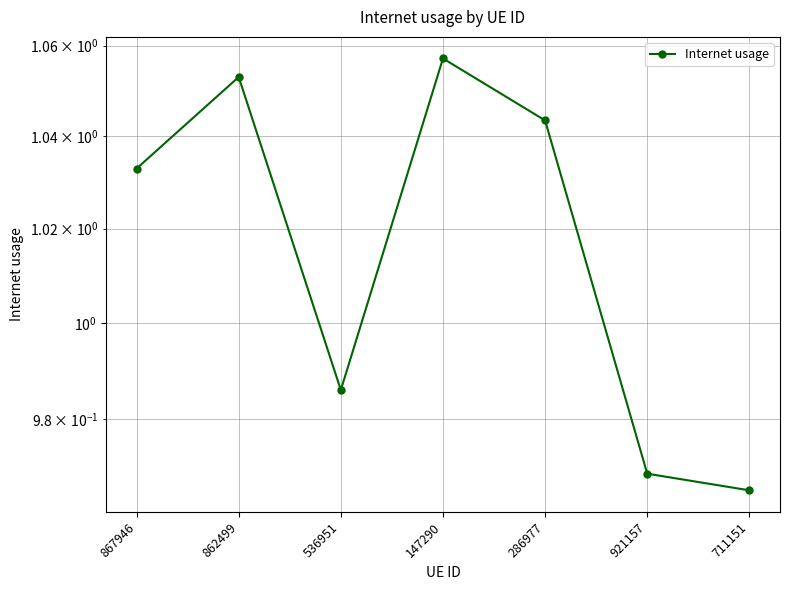

List the labels in order of value, largest first.

147290, 862499, 286977, 867946, 536951, 921157, 711151